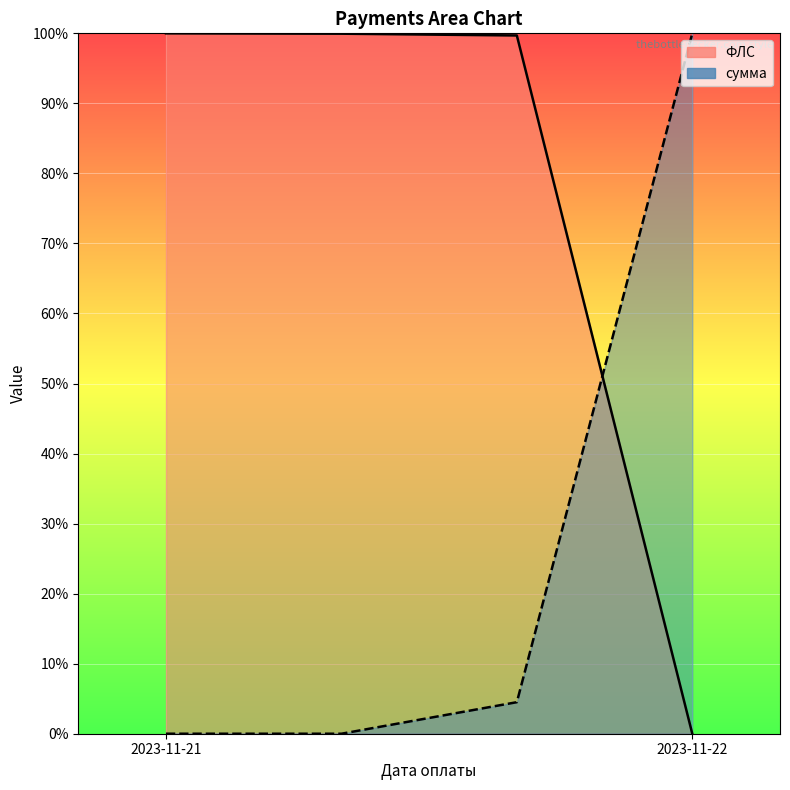

At which label does ФЛС first exceed 99?

2023-11-21